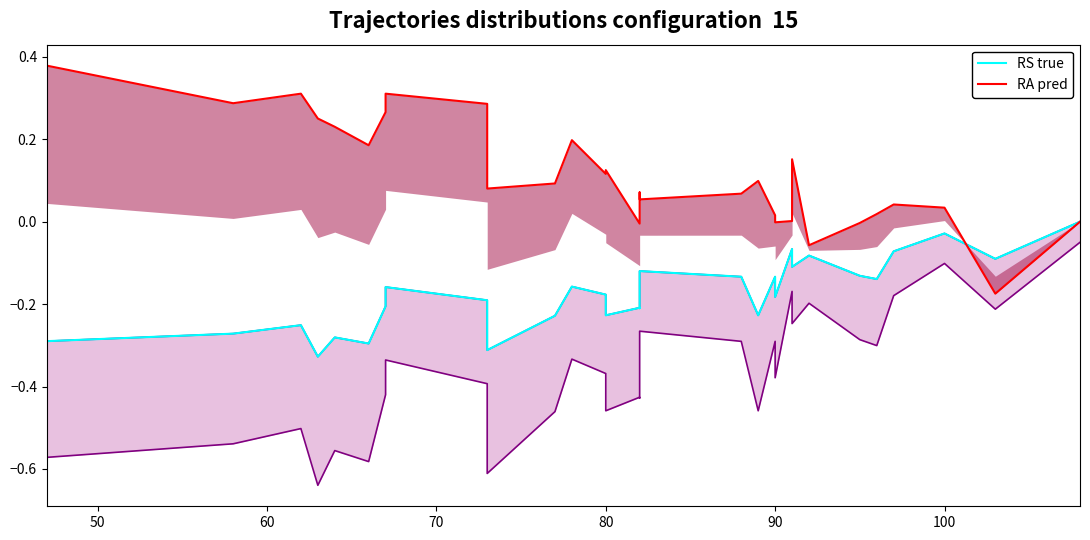

Which series has the largest total across all categories?

RA pred